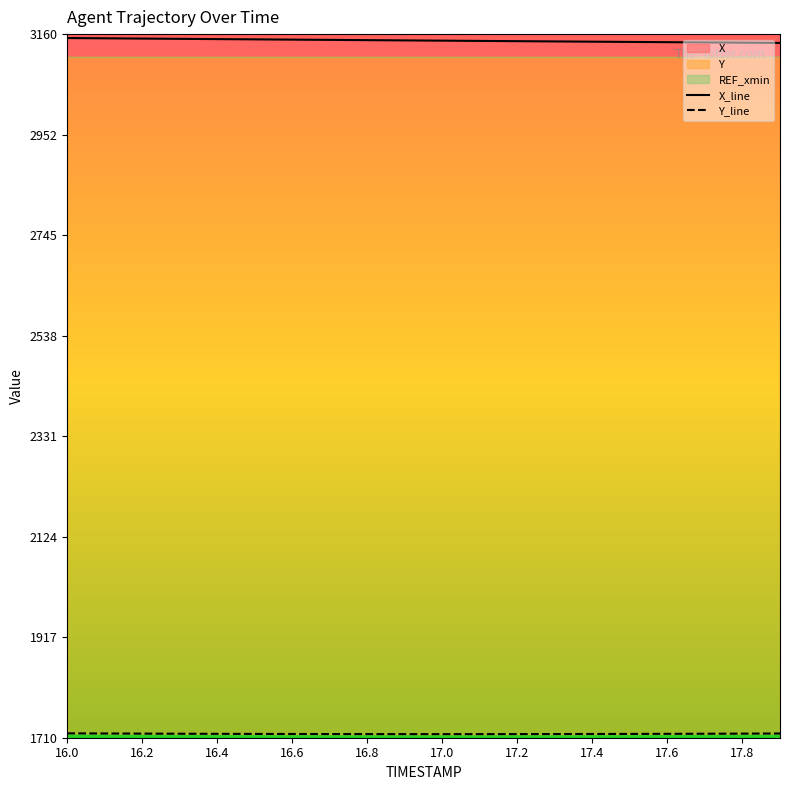

What is the difference between the X values at 17.1 and 16.6?

2.7